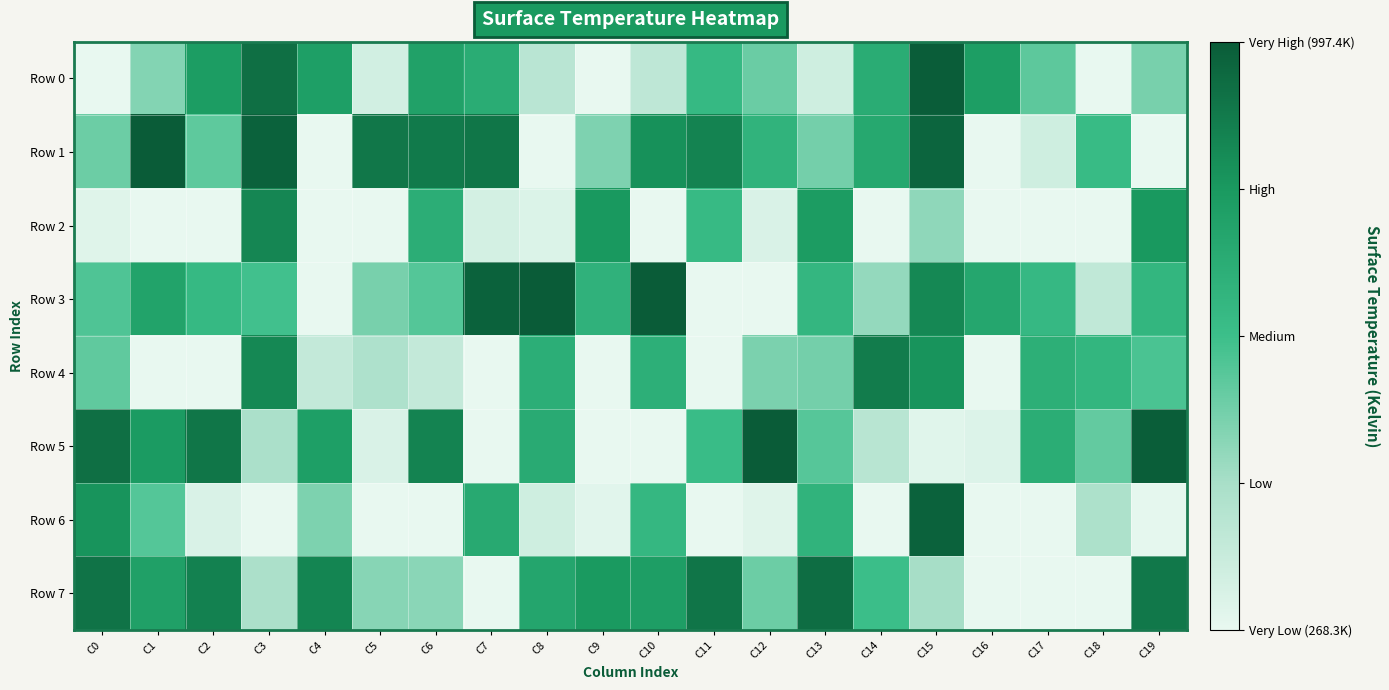

Which category has the highest value across all series?

C12